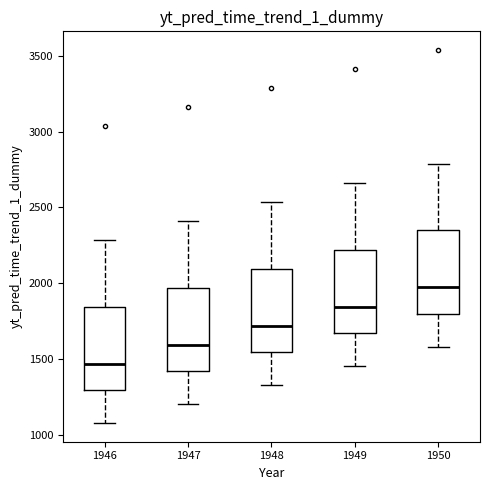

Reading left to right, read every box against the y-axis: the position of its median line, the range the box covers, and the ends of its whiskers. The values are not printed on the chart, so give them approximately, as read against the axis.

1946: median 1450, box 1300 to 1850, whiskers 1100 to 2300
1947: median 1600, box 1400 to 1950, whiskers 1200 to 2400
1948: median 1700, box 1550 to 2100, whiskers 1350 to 2550
1949: median 1850, box 1650 to 2200, whiskers 1450 to 2650
1950: median 1950, box 1800 to 2350, whiskers 1600 to 2800